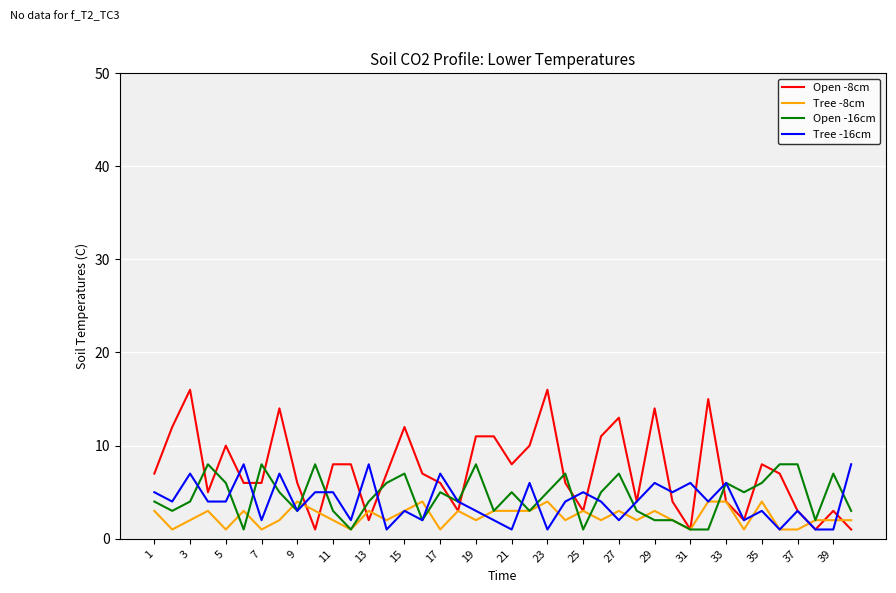

Which series has the largest total across all categories?

Open -8cm